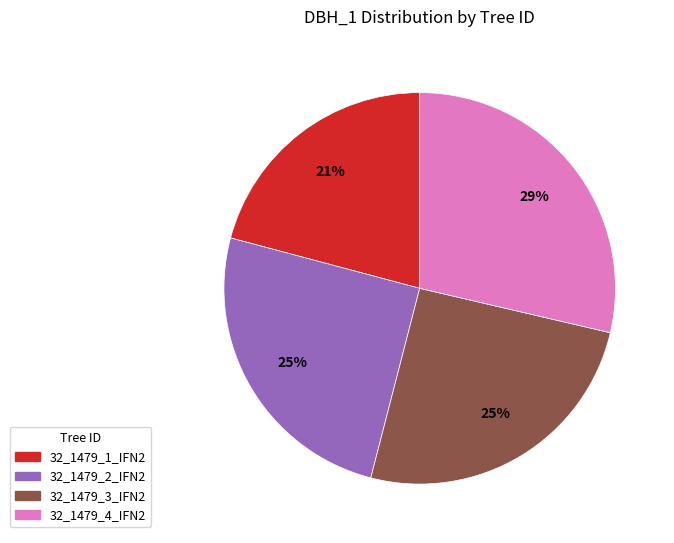

To the nearest percent, what percentage of the pie is 32_1479_2_IFN2?

25%